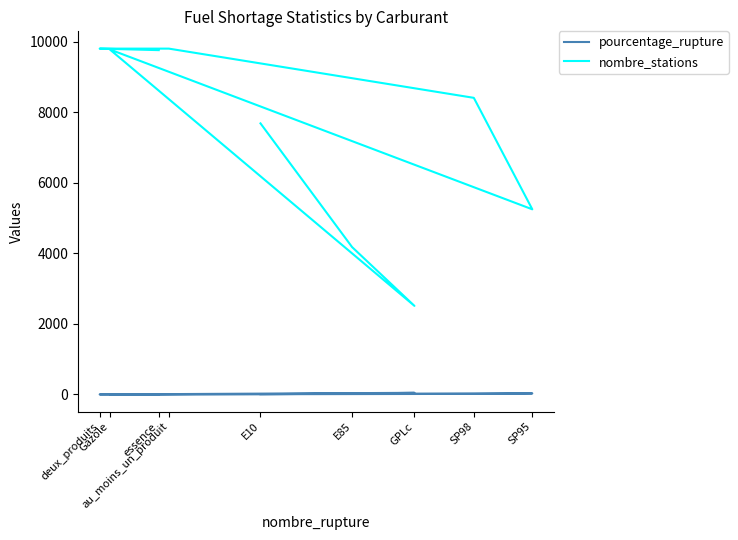

Reading left to right, extract all data points from this chart.

pourcentage_rupture: E10=8.5	E85=23.0	GPLc=46.6	Gazole=1.5	SP95=29.8	SP98=16.3	au_moins_un_produit=3.5	deux_produits=1.2	essence=3.2
nombre_stations: E10=7684.0	E85=4178.0	GPLc=2511.0	Gazole=9780.0	SP95=5248.0	SP98=8408.0	au_moins_un_produit=9803.0	deux_produits=9803.0	essence=9760.0